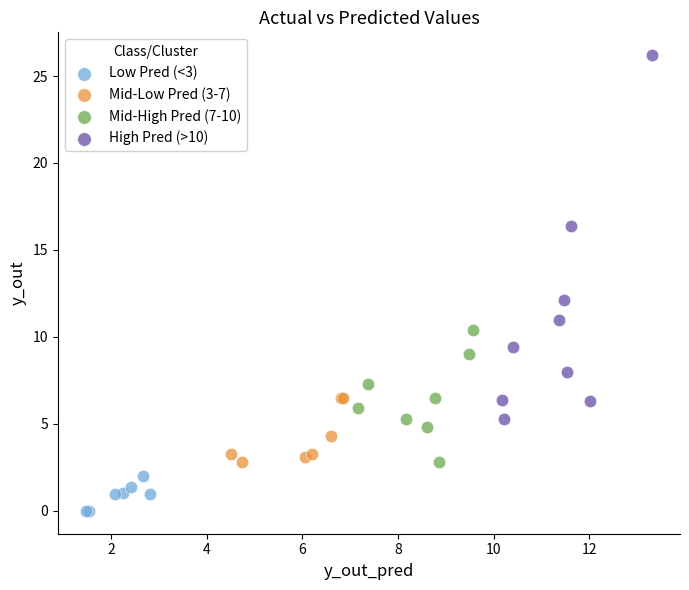

Which series contains the highest Y value?

High Pred (>10)